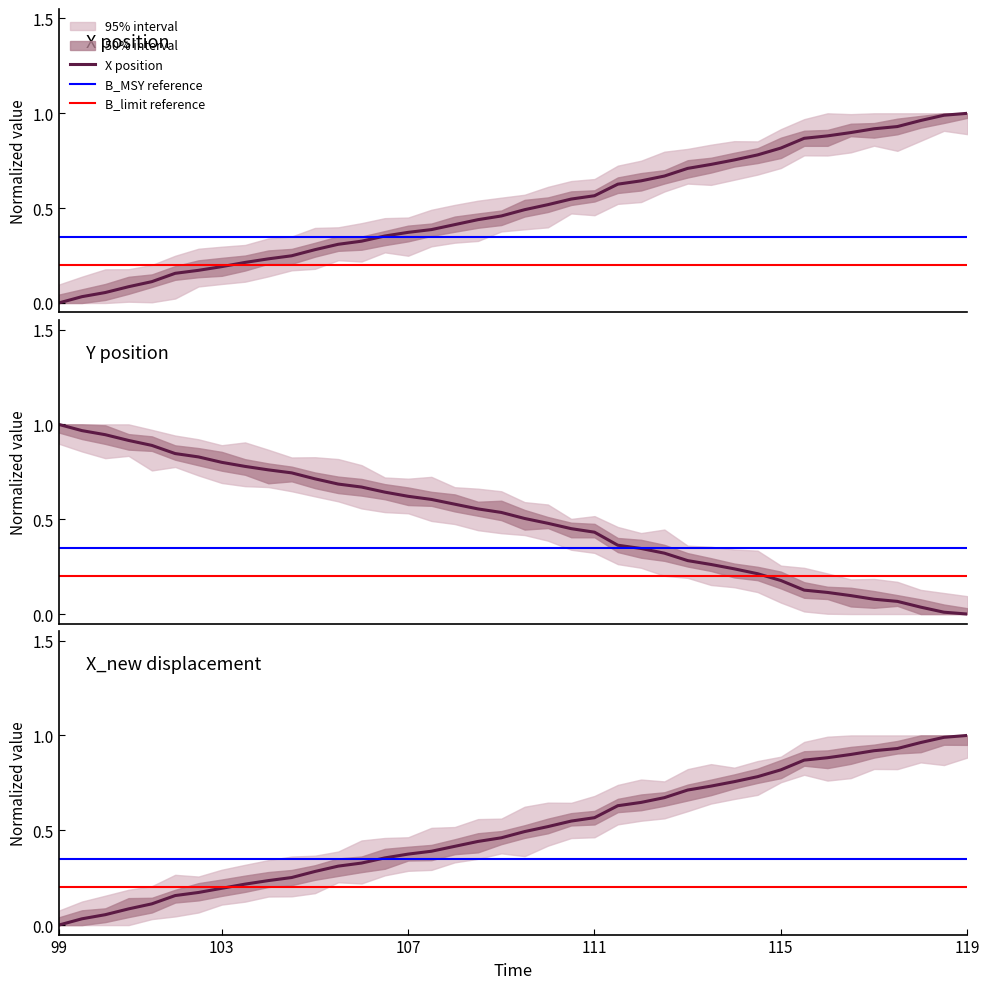

The Y series shows 0.1 at 6. True or false?

False